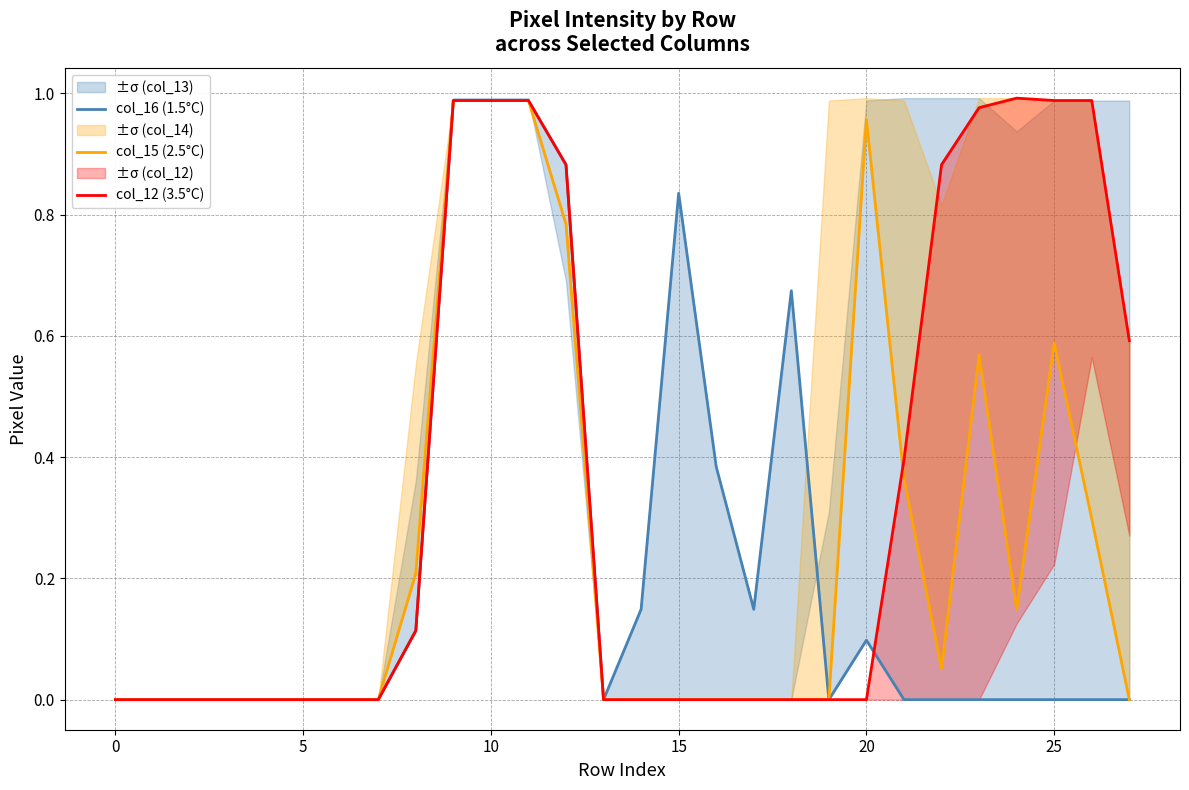

True or false: col_15 (2.5°C) has a value of 0.3 at 25.

False